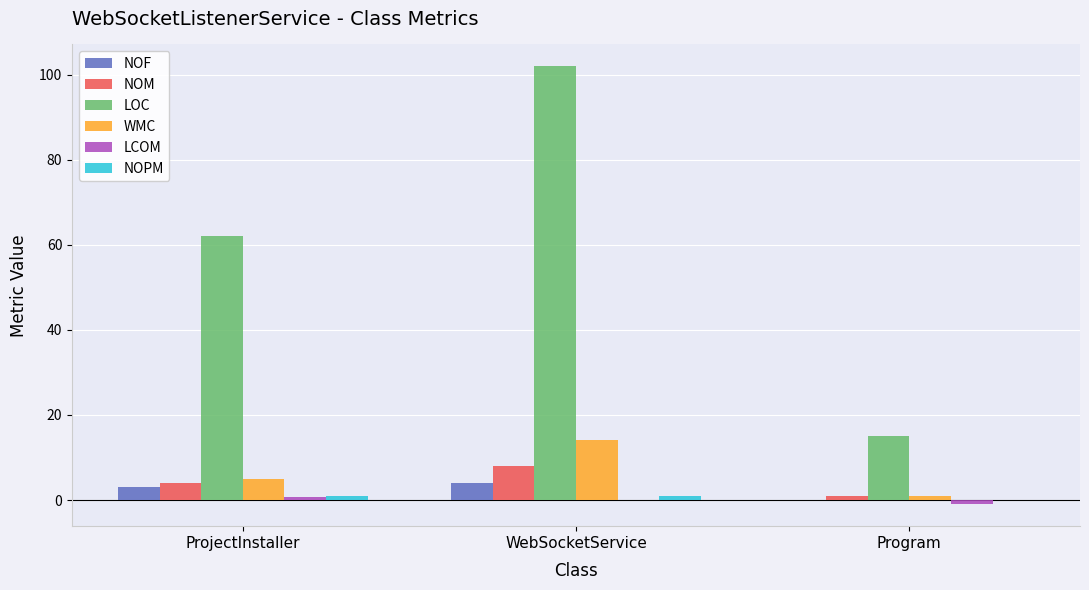

The value of NOM at WebSocketService is 8.0. True or false?

True